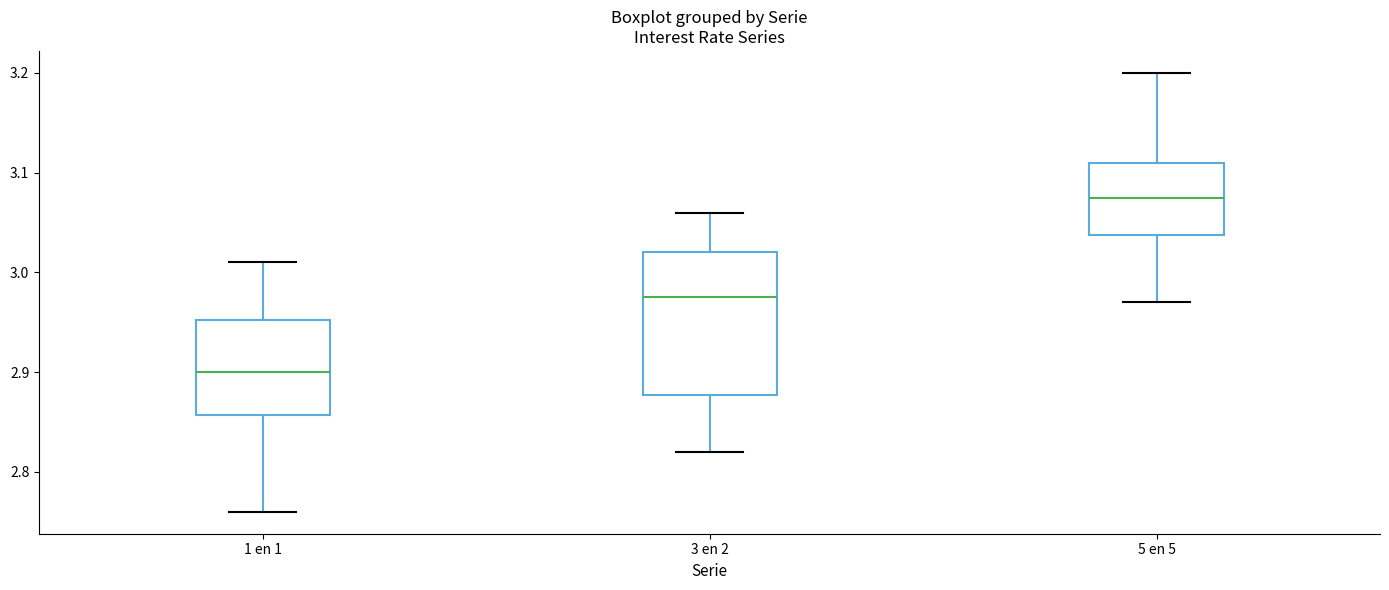

Reading left to right, read every box against the y-axis: the position of its median line, the range the box covers, and the ends of its whiskers. The values are not printed on the chart, so give them approximately, as read against the axis.

1 en 1: median 2.90, box 2.86 to 2.95, whiskers 2.76 to 3.01
3 en 2: median 2.98, box 2.88 to 3.02, whiskers 2.82 to 3.06
5 en 5: median 3.08, box 3.04 to 3.11, whiskers 2.97 to 3.20